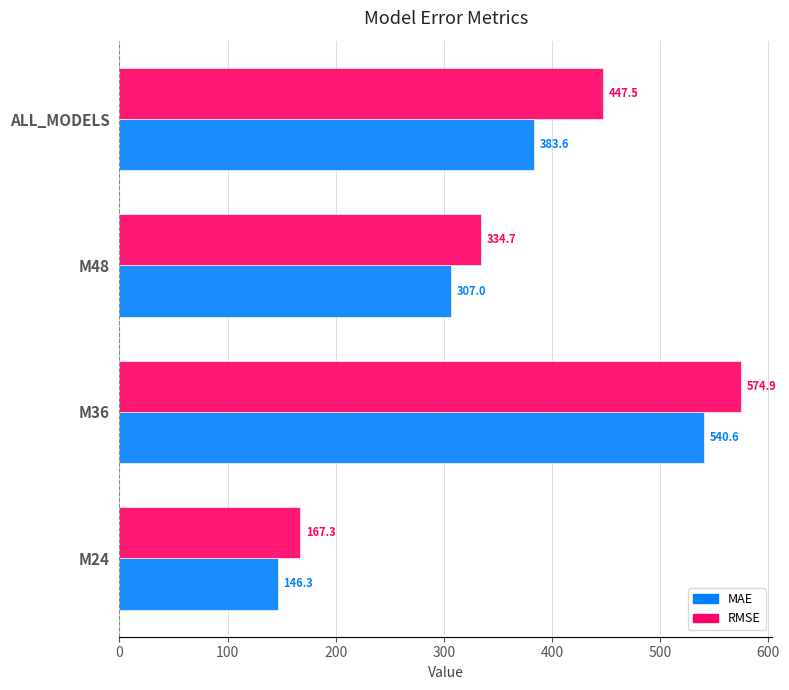

What is the sum of all RMSE values?

1524.4